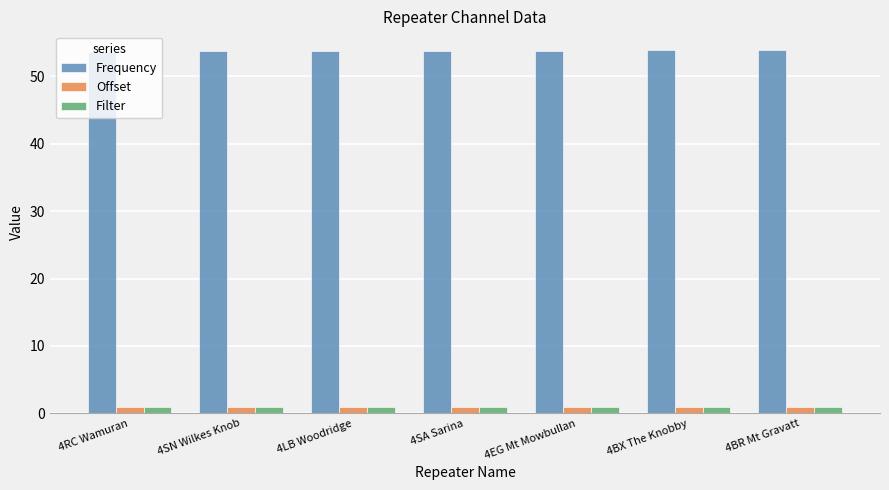

What is the total value across all series at 4LB Woodridge?

55.7